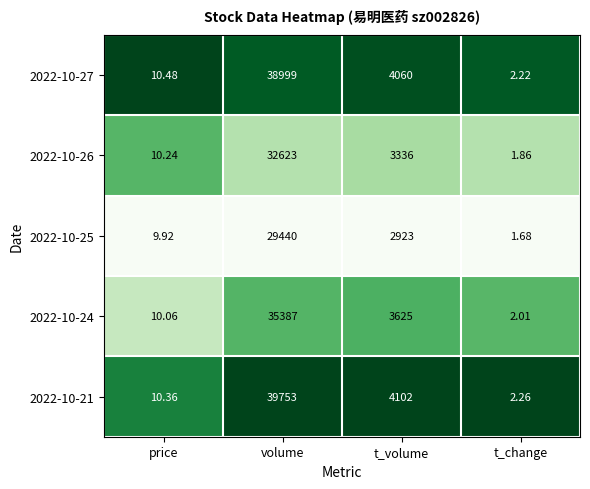

Between volume and t_change, which series saw the biggest shift?

2022-10-21